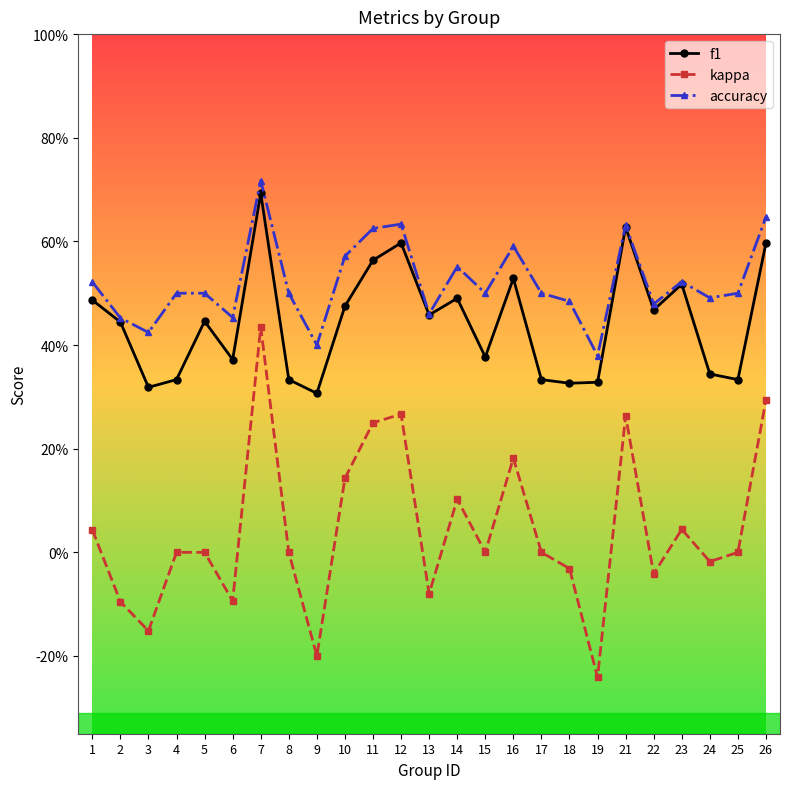

List the labels in order of kappa value, largest first.

7, 26, 12, 21, 11, 16, 10, 14, 23, 1, 4, 5, 8, 15, 17, 25, 24, 18, 22, 13, 6, 2, 3, 9, 19